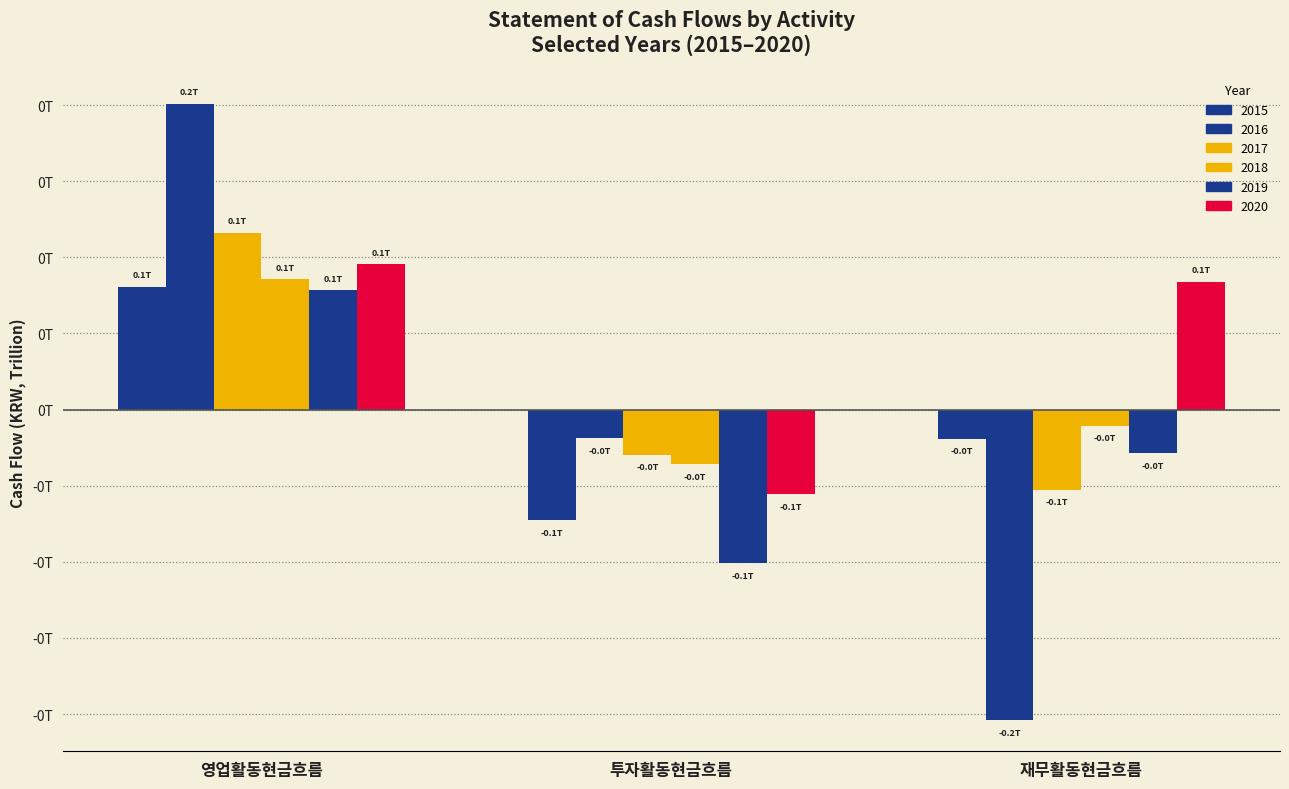

Which series has the largest range (max minus min)?

2016